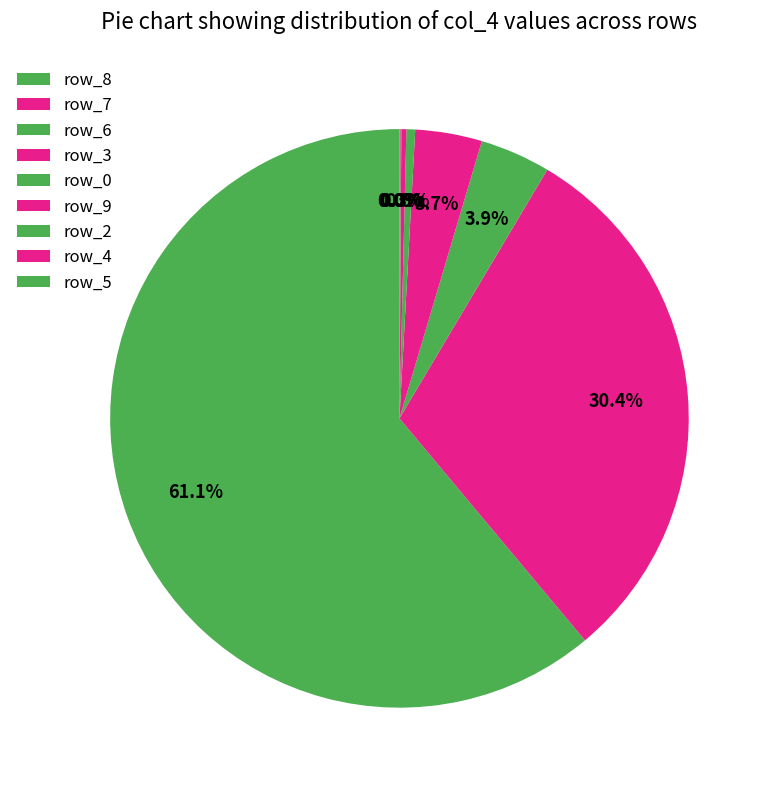

To the nearest percent, what portion does row_6 represent?

4%